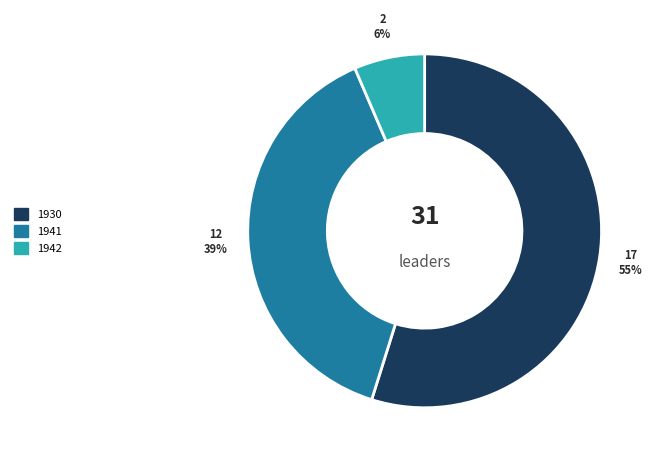

Is there a majority slice in this chart?

Yes